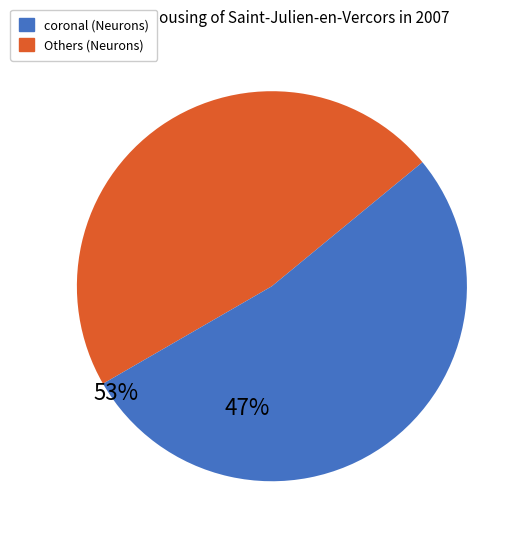

Does any single category account for the majority?

Yes